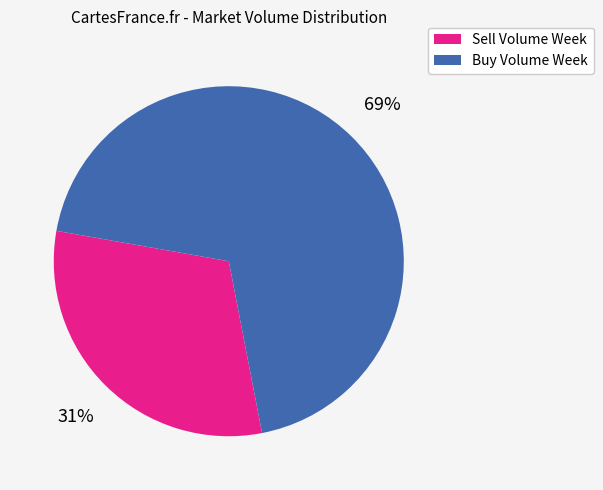

The Sell Volume Week slice represents 45% of the pie. True or false?

False